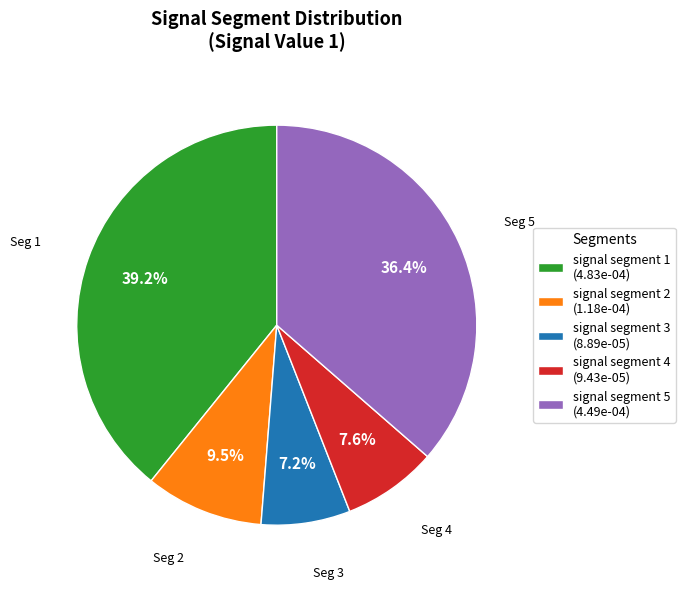

Combined, what portion of the pie is signal segment 4 and signal segment 1?

46.8%